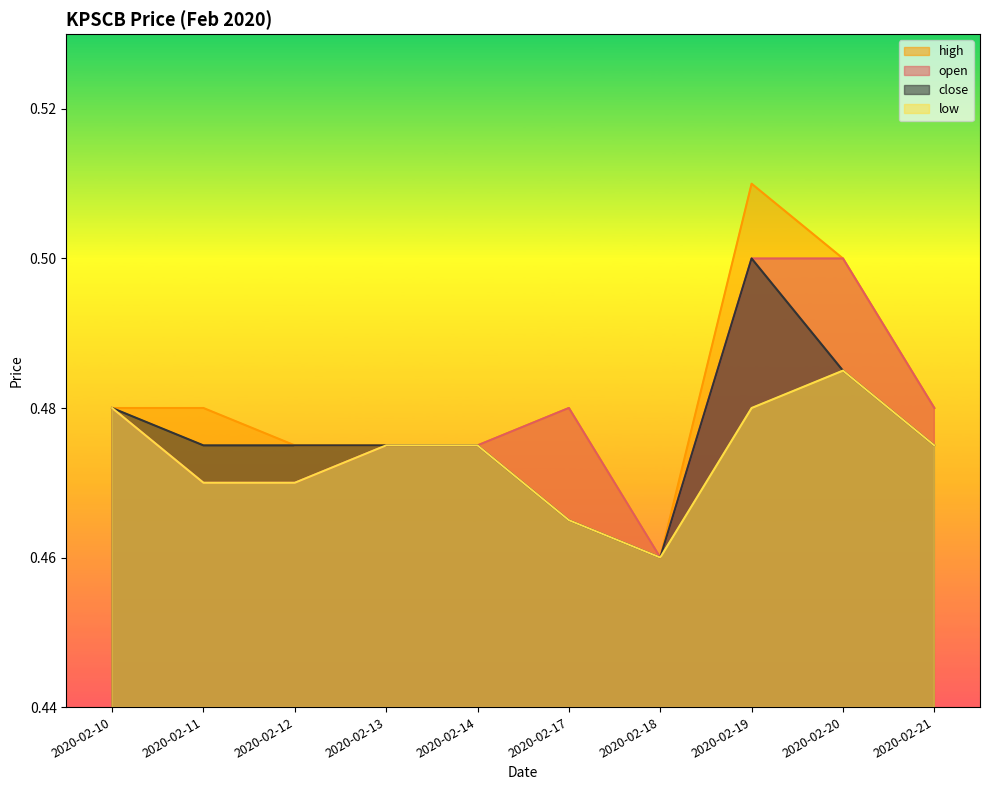

Where is close nearest to the value 0?

2020-02-18